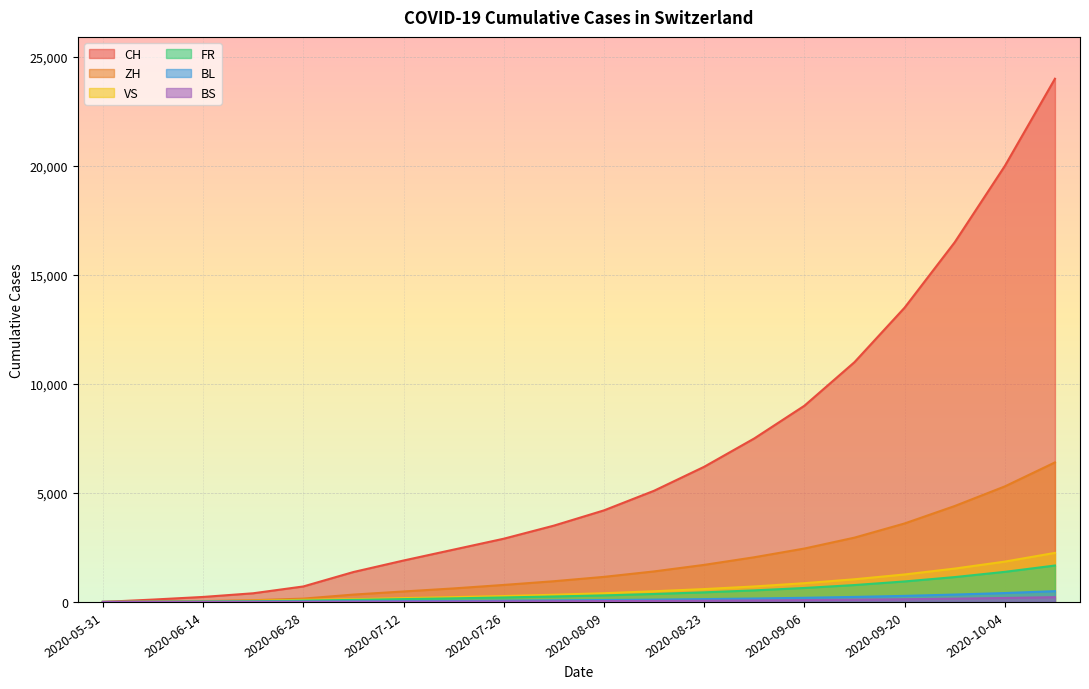

At which category is the sum across all series the highest?

2020-10-11